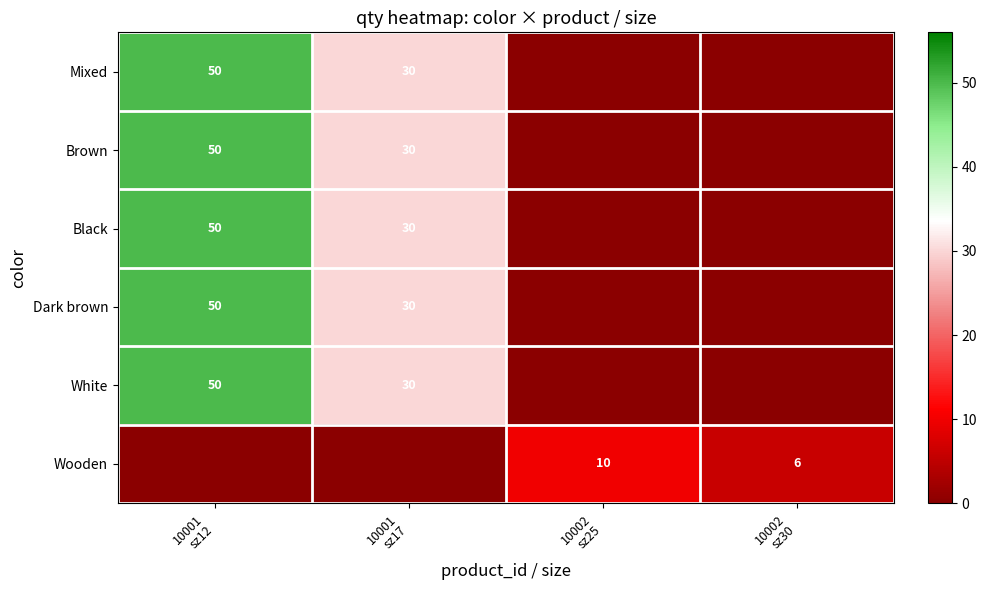

The Mixed series shows 0 at 10002 sz25. True or false?

True